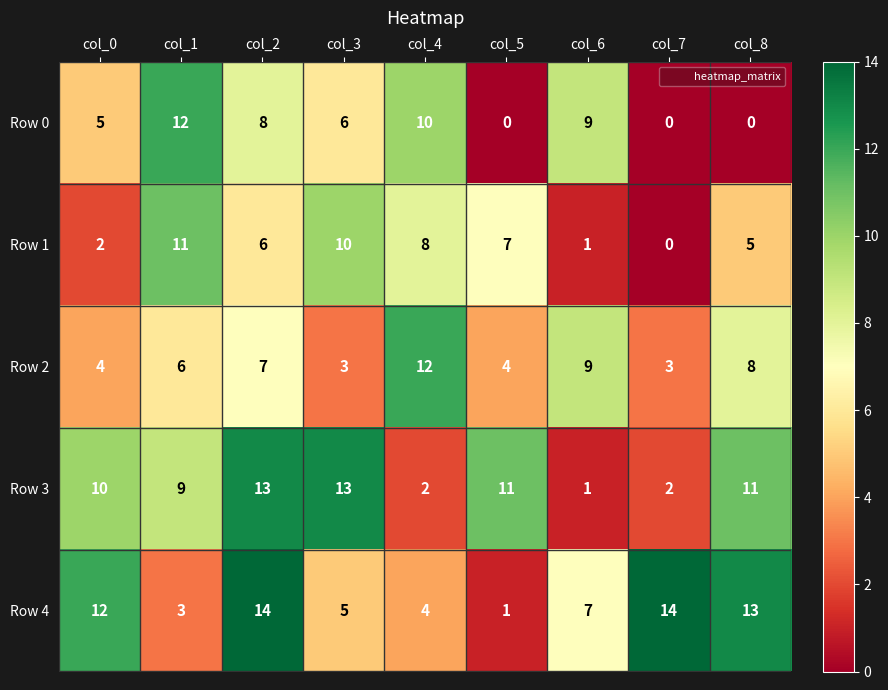

The Row 2 series shows 2 at col_2. True or false?

False